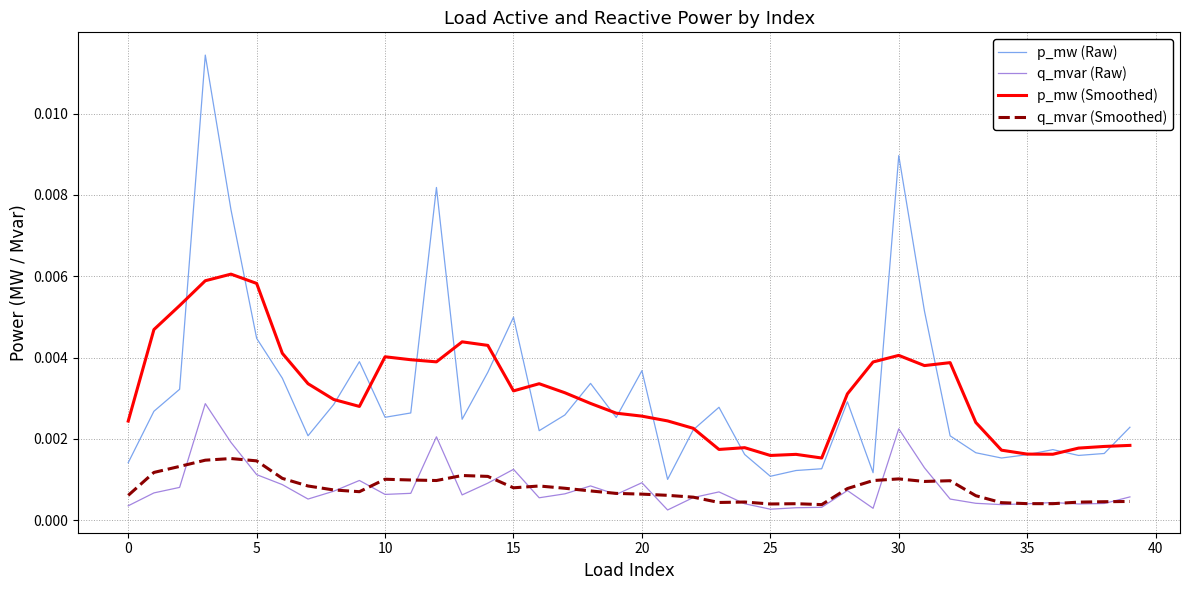

True or false: q_mvar (Smoothed) and p_mw (Smoothed) intersect in this chart.

False